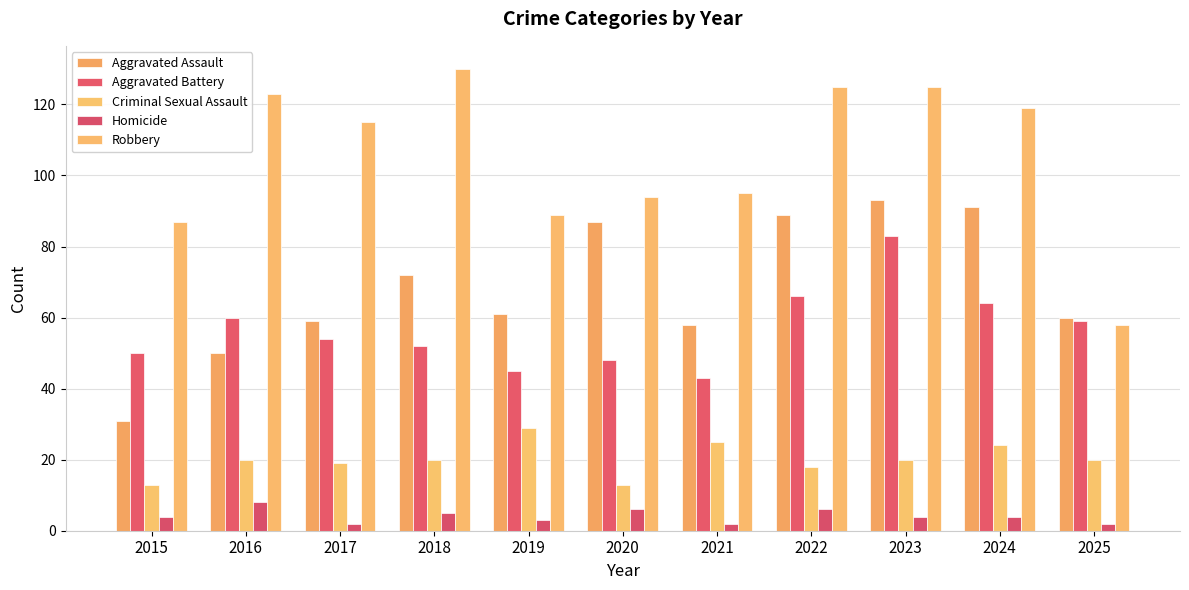

What are all the series names shown in the legend?

Aggravated Assault, Aggravated Battery, Criminal Sexual Assault, Homicide, Robbery